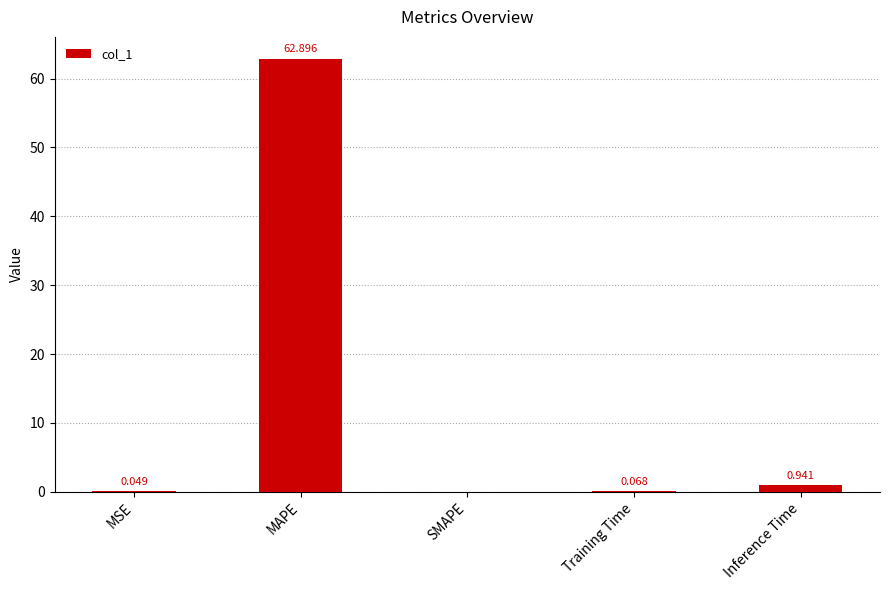

What is the approximate value at MAPE?

62.9